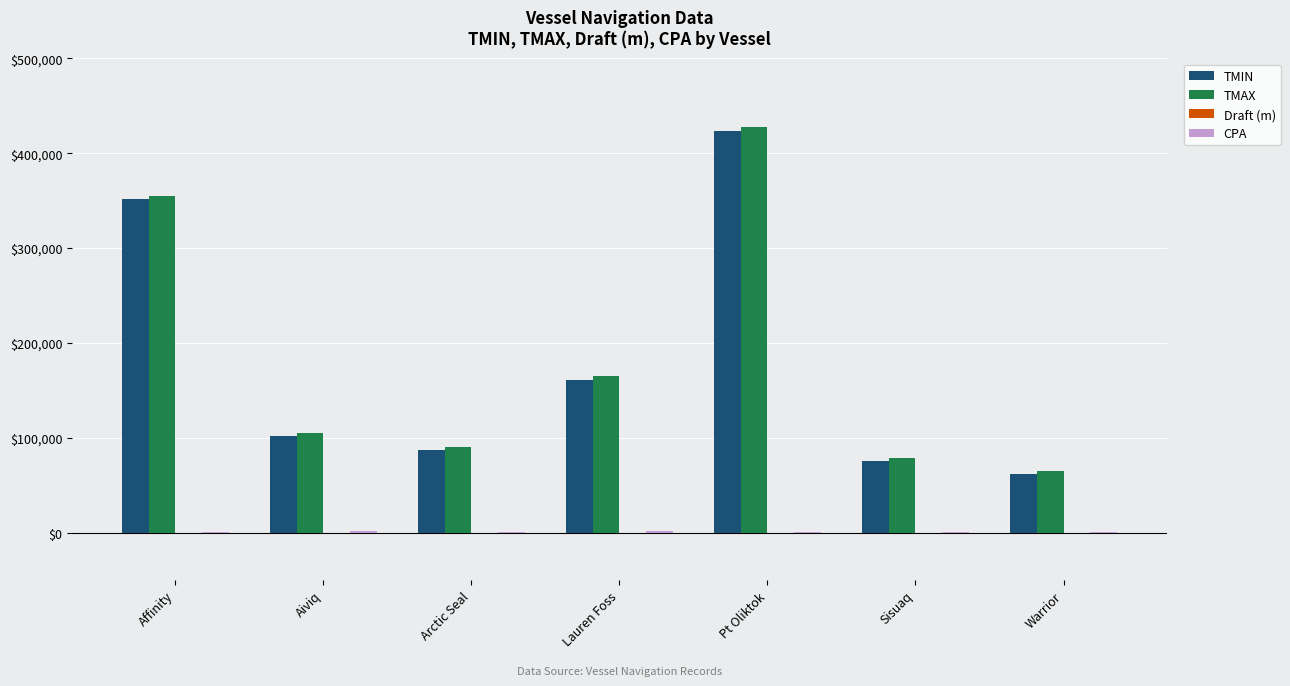

What is the sum of all TMIN values?

1263445.0